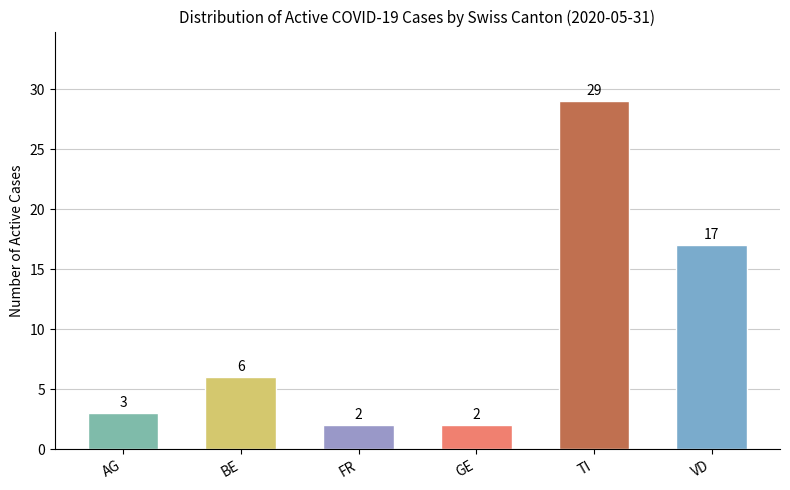

What is the value of the 1st bar from the left?

3